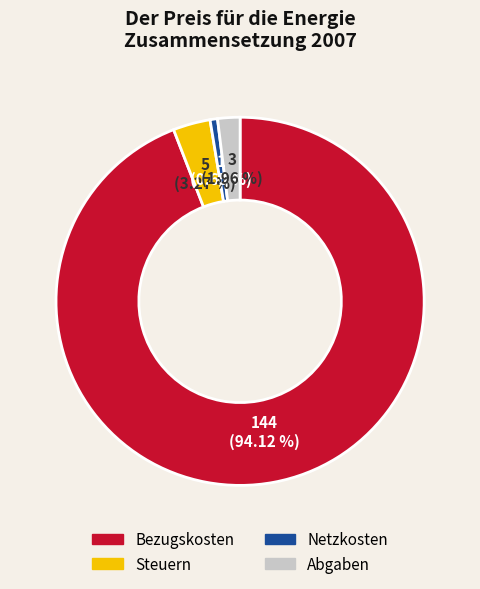

Is the sum of Abgaben and Netzkosten greater than half?

No